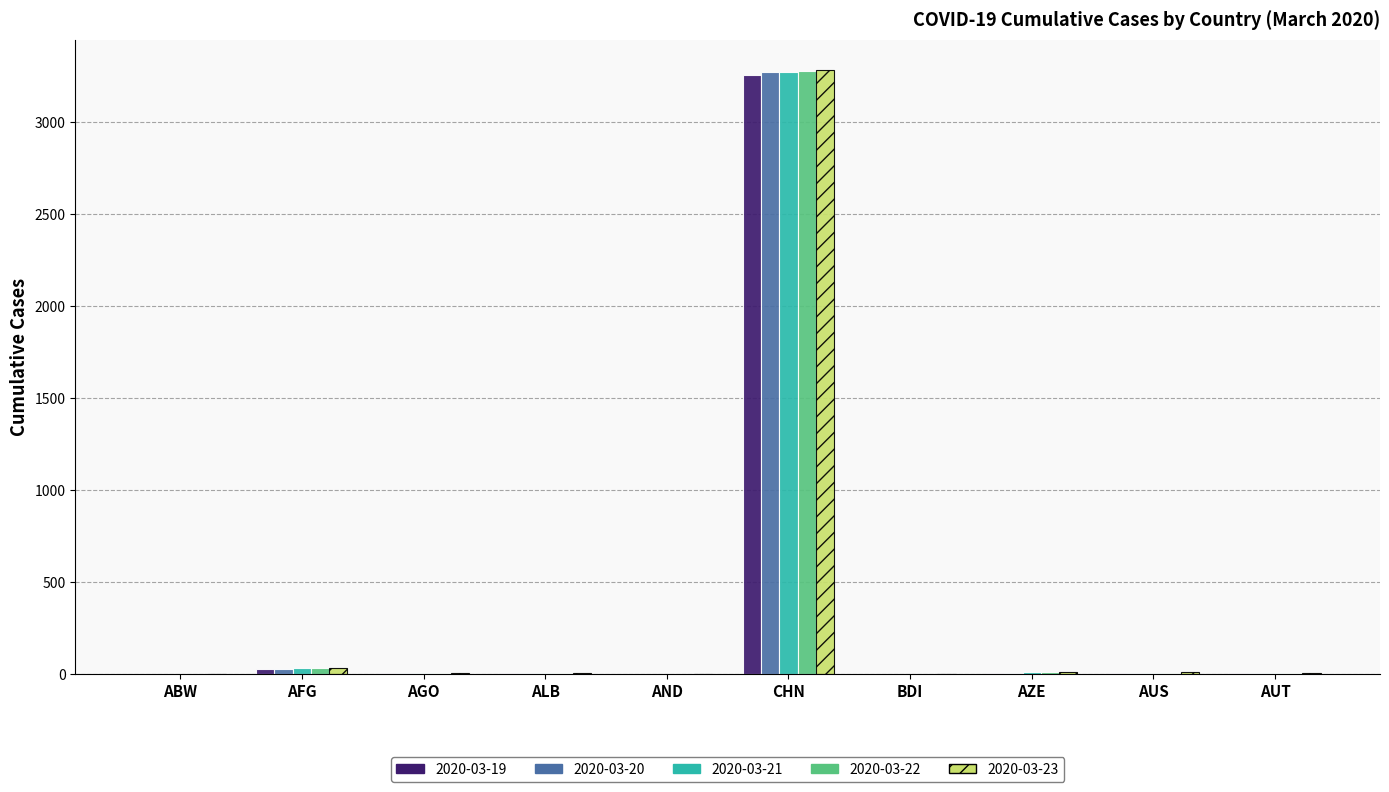

Is it true that 2020-03-20 equals 2 at AGO?

True